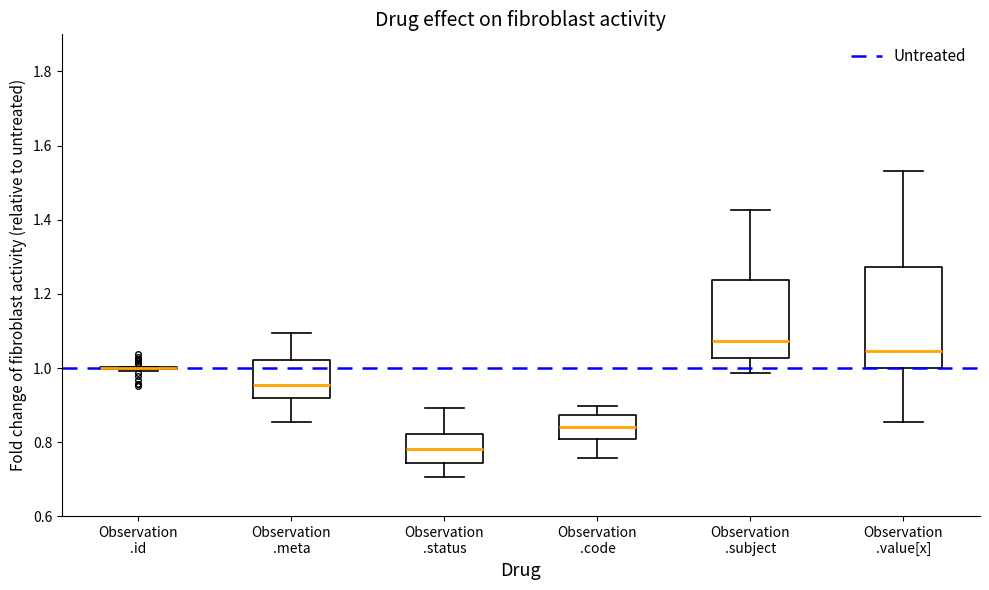

Reading left to right, transcribe this box plot: for each box, give where its median line is, the range the box spans, and where its two whiskers end, as read against the y-axis. The values are not printed on the chart, so give them approximately, as read against the axis.

Observation .id: box collapsed to a line at 1.00, whiskers 1.00 to 1.00
Observation .meta: median 0.96, box 0.92 to 1.02, whiskers 0.86 to 1.10
Observation .status: median 0.78, box 0.74 to 0.82, whiskers 0.70 to 0.90
Observation .code: median 0.84, box 0.80 to 0.88, whiskers 0.76 to 0.90
Observation .subject: median 1.08, box 1.02 to 1.24, whiskers 0.98 to 1.42
Observation .value[x]: median 1.04, box 1.00 to 1.28, whiskers 0.86 to 1.54